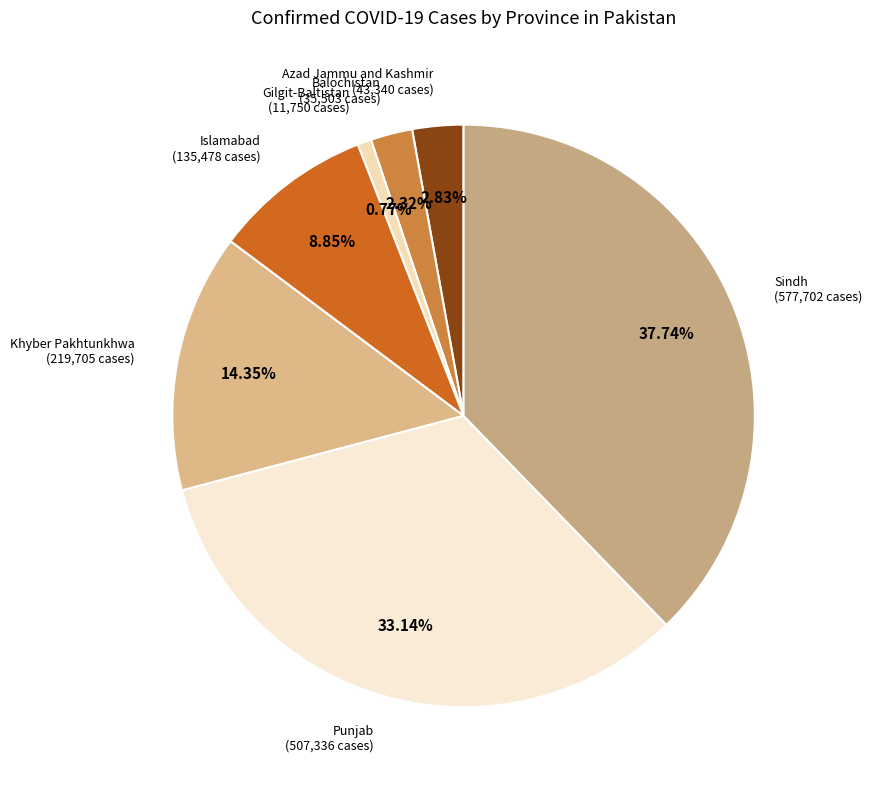

Do Sindh and Islamabad together represent more than half of the pie?

No